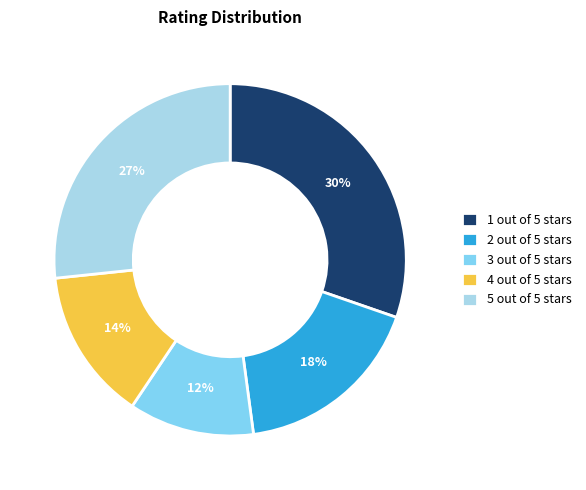

To the nearest percent, what percentage of the pie is 2 out of 5 stars?

18%